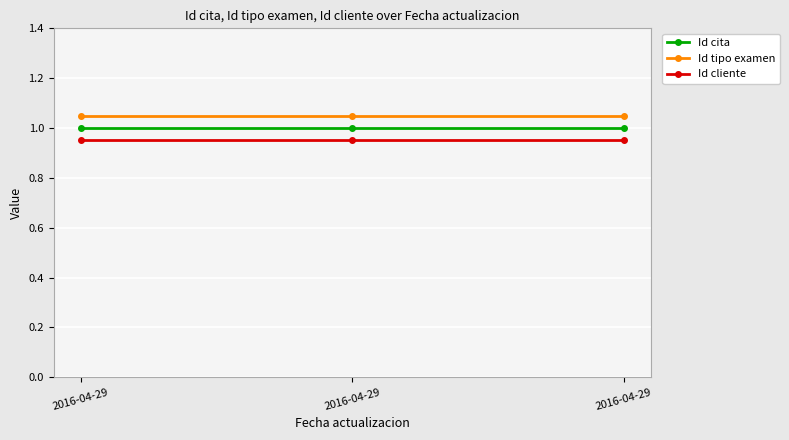

What is the spread (max minus min) of values at 2016-04-29?

0.1